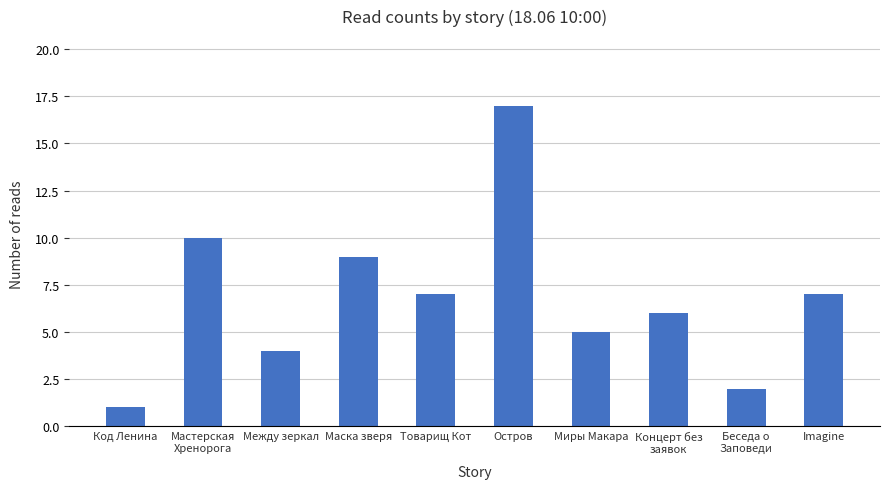

Reading left to right, extract all data points from this chart.

Код Ленина=1	Мастерская
Хренорога=10	Между зеркал=4	Маска зверя=9	Товарищ Кот=7	Остров=17	Миры Макара=5	Концерт без
заявок=6	Беседа о
Заповеди=2	Imagine=7